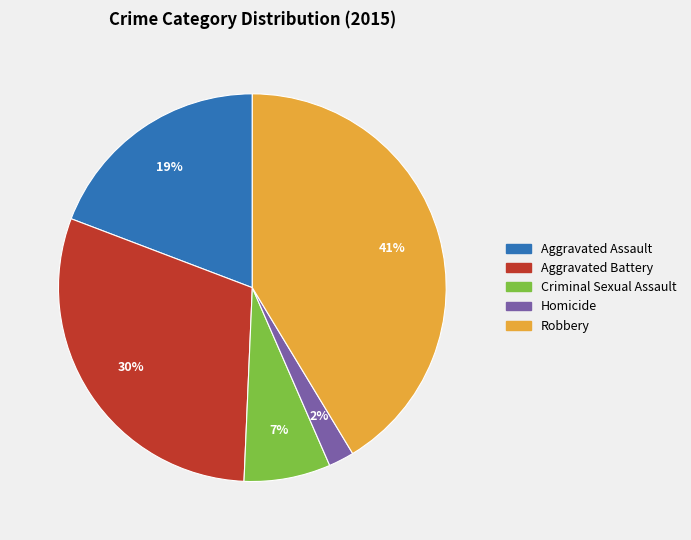

Approximately how many times larger is the value at Aggravated Assault compared to Robbery?

0.5